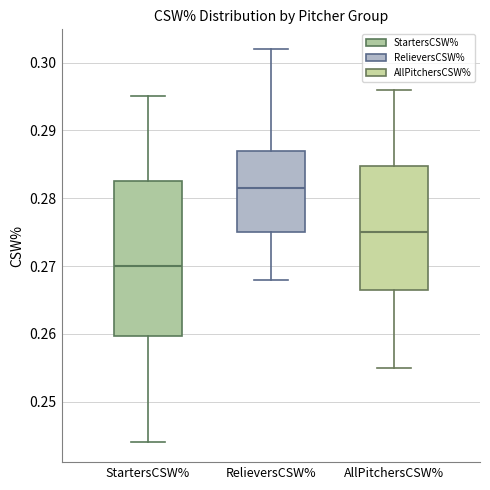

Where is the upper edge of the box for RelieversCSW% on the y-axis? The values are not printed on the chart, so give them approximately, as read against the axis.

0.287